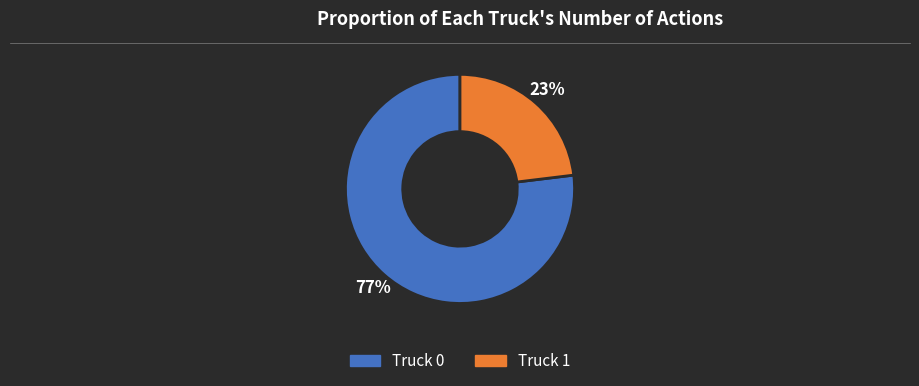

True or false: Truck 0 accounts for 77% of the total.

True